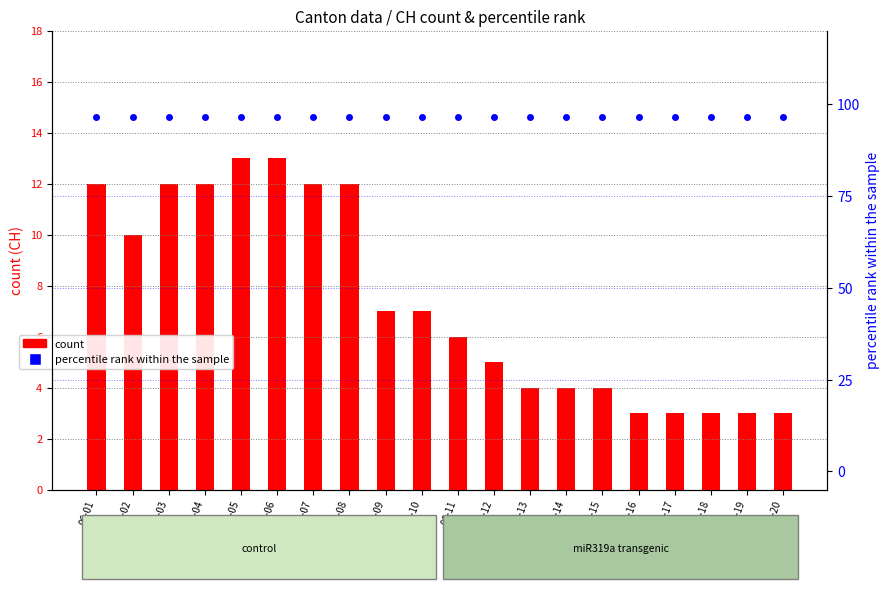

Which series contains the lowest Y value?

count